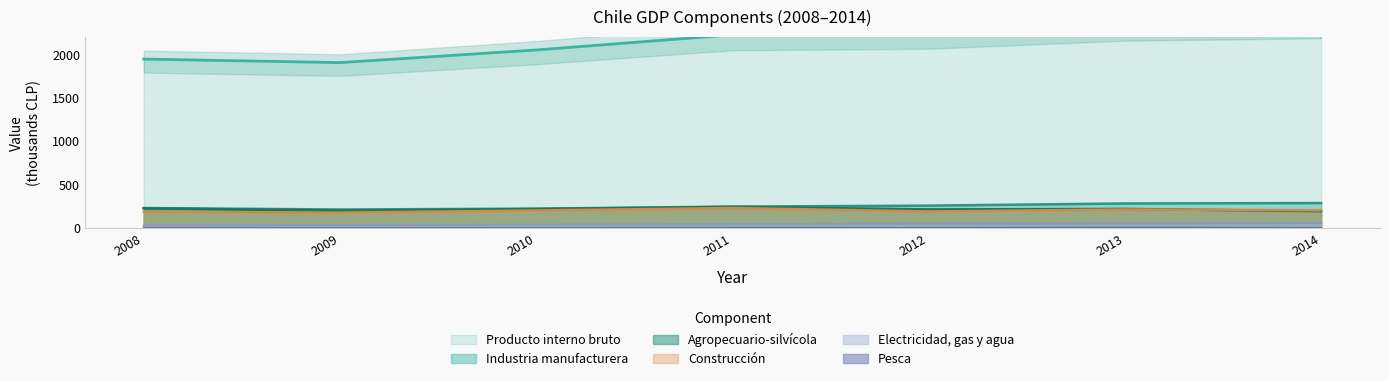

The value of Agropecuario-silvicola at 2009 is 203.5. True or false?

True